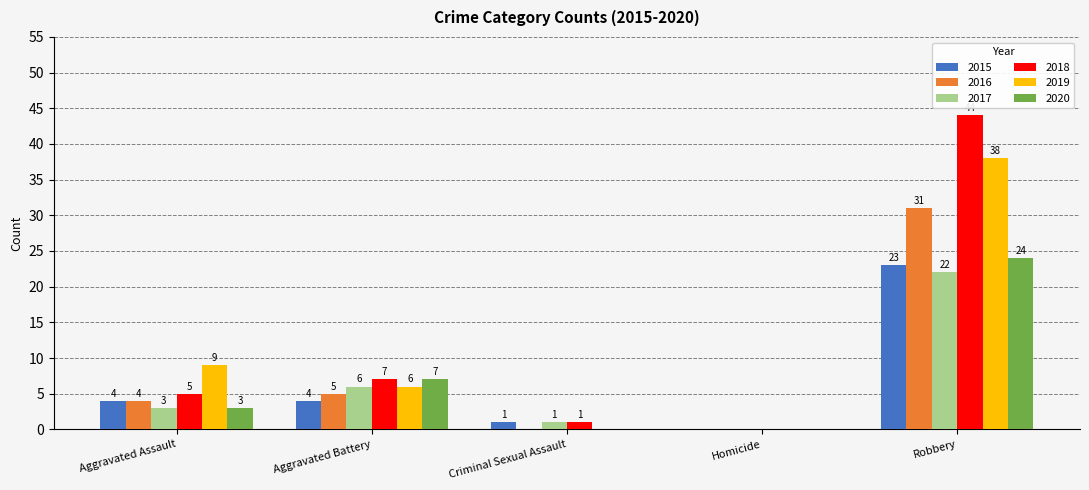

Reading right to left, what are all the values shown in this chart?

2015: Robbery=23	Homicide=0	Criminal Sexual Assault=1	Aggravated Battery=4	Aggravated Assault=4
2016: Robbery=31	Homicide=0	Criminal Sexual Assault=0	Aggravated Battery=5	Aggravated Assault=4
2017: Robbery=22	Homicide=0	Criminal Sexual Assault=1	Aggravated Battery=6	Aggravated Assault=3
2018: Robbery=44	Homicide=0	Criminal Sexual Assault=1	Aggravated Battery=7	Aggravated Assault=5
2019: Robbery=38	Homicide=0	Criminal Sexual Assault=0	Aggravated Battery=6	Aggravated Assault=9
2020: Robbery=24	Homicide=0	Criminal Sexual Assault=0	Aggravated Battery=7	Aggravated Assault=3